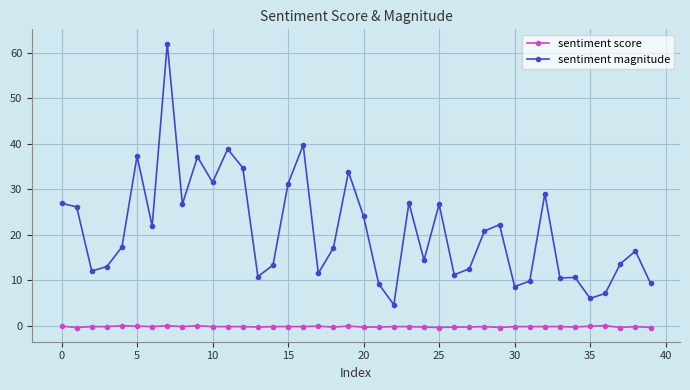

Rank the series by their maximum value, from highest to lowest.

sentiment magnitude, sentiment score